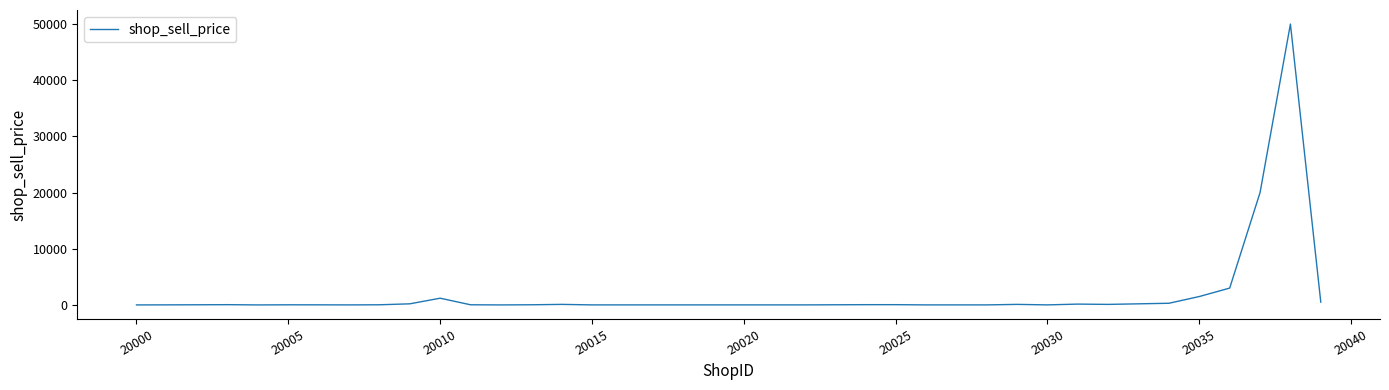

What is the difference between the maximum and minimum values?

49995